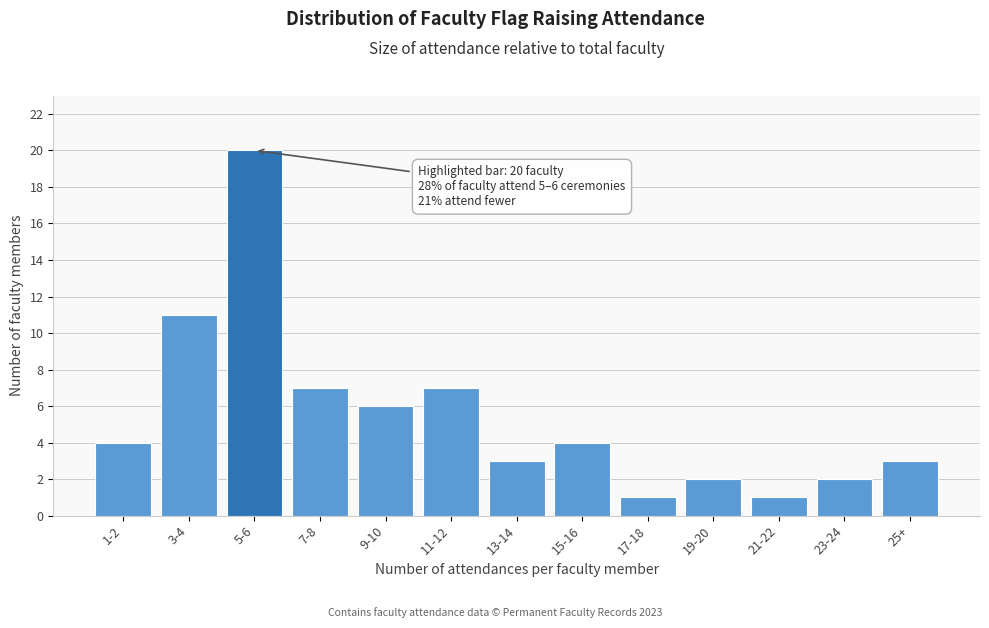

Reading right to left, what are all the values shown in this chart?

25+=3	23-24=2	21-22=1	19-20=2	17-18=1	15-16=4	13-14=3	11-12=7	9-10=6	7-8=7	5-6=20	3-4=11	1-2=4